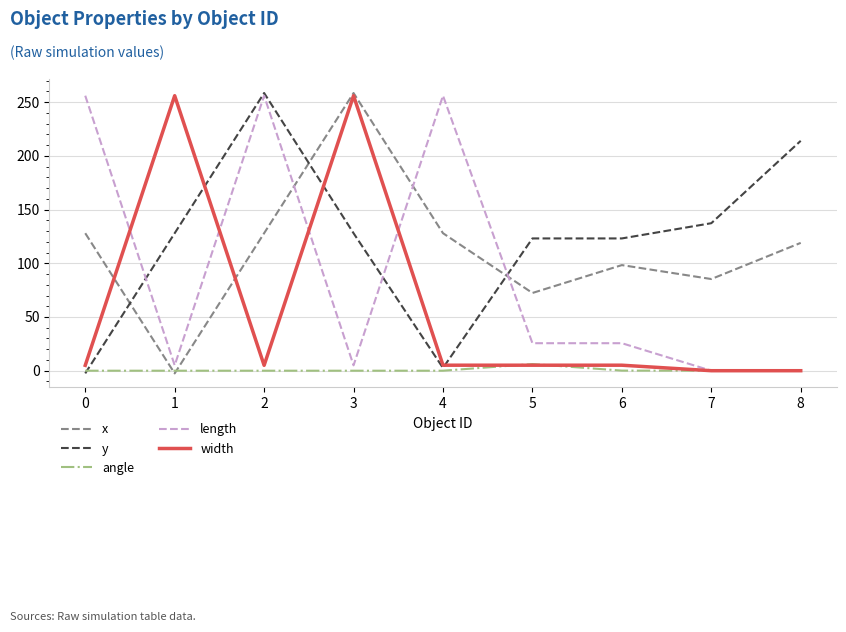

How many lines are shown in the chart?

5